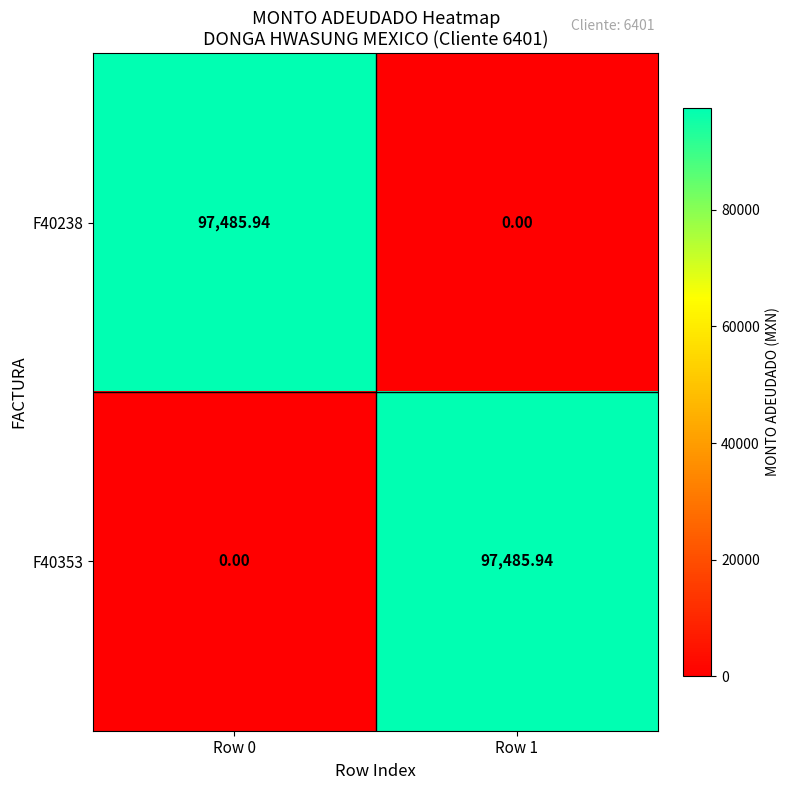

Is the value of F40353 at Row 1 greater than the value of F40238 at Row 1?

Yes